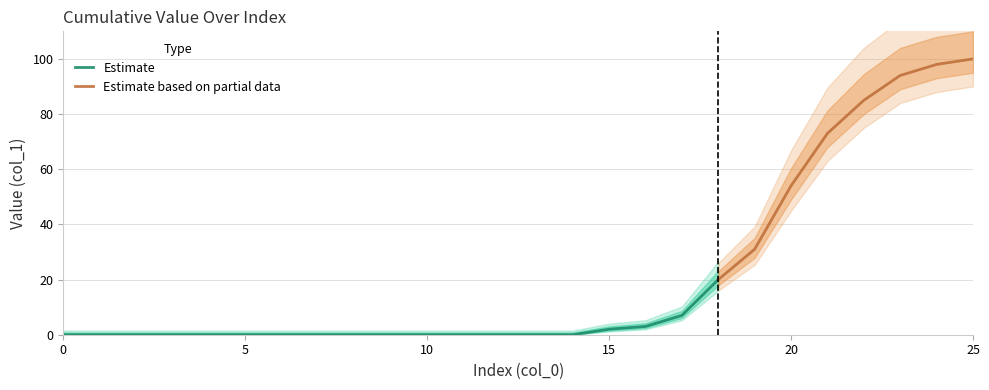

The chart shows a value of 20 at 18. True or false?

True